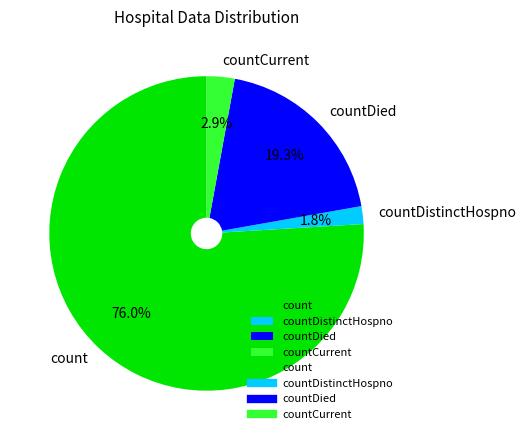

Is there any slice that represents more than half of the pie?

Yes